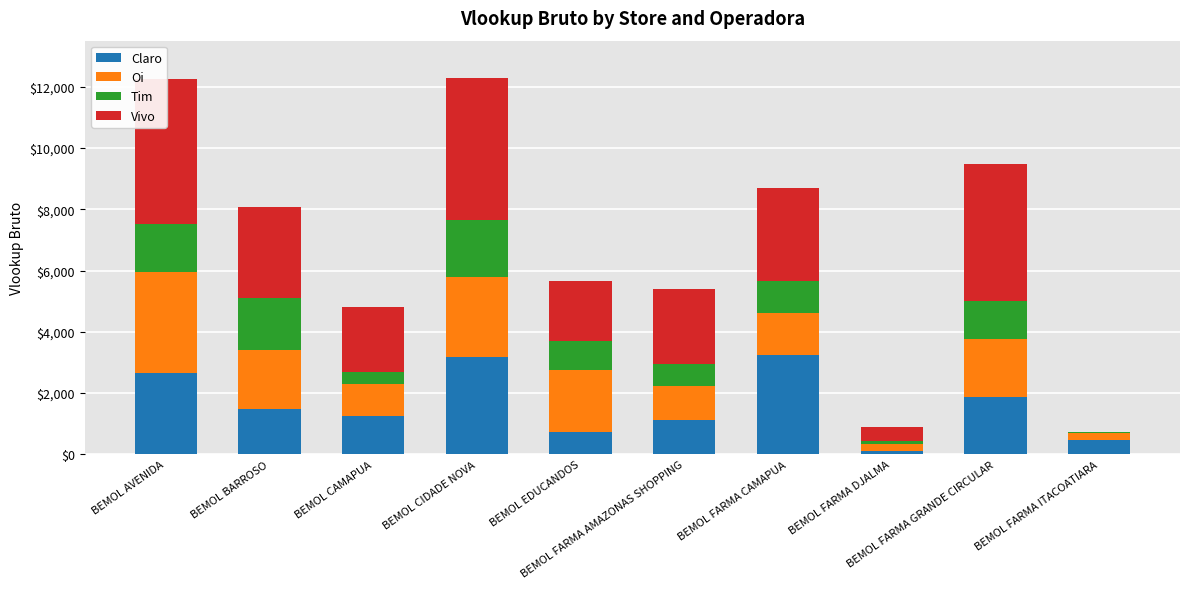

What is the greatest value displayed?

4739